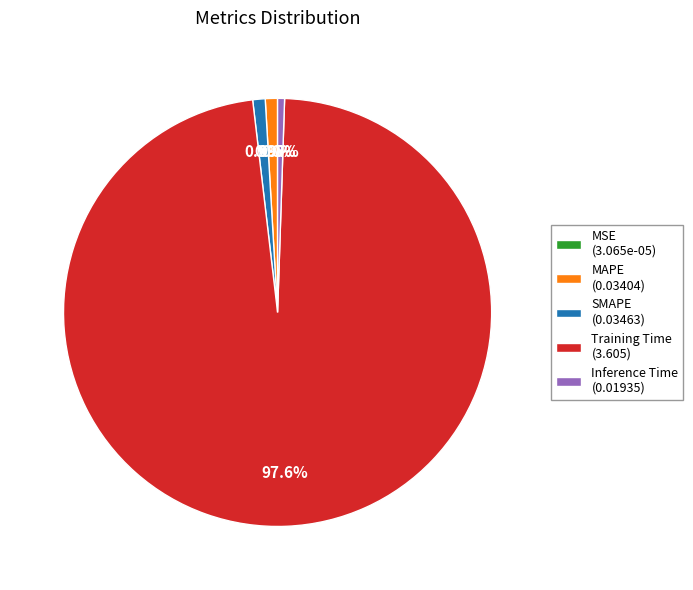

Between Training Time (3.605) and SMAPE (0.03463), which is larger?

Training Time (3.605)